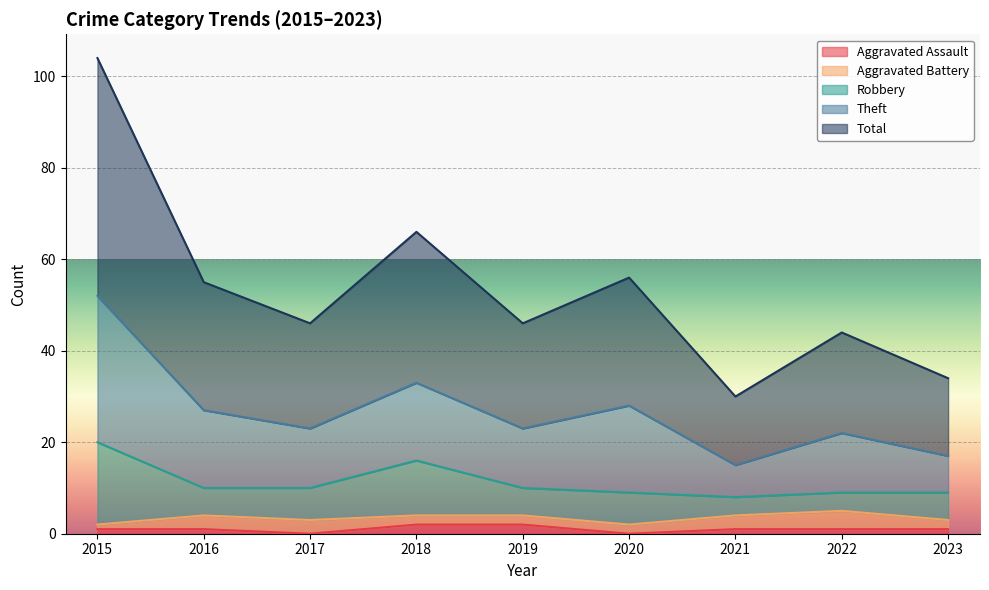

Is it true that Aggravated Assault equals 0 at 2017?

True